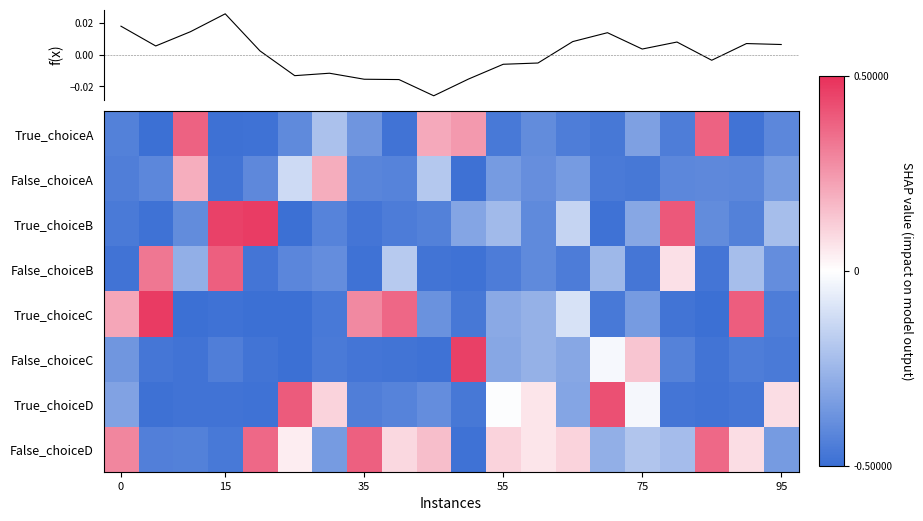

Count the True_choiceB values in the range 0 to 1.

3